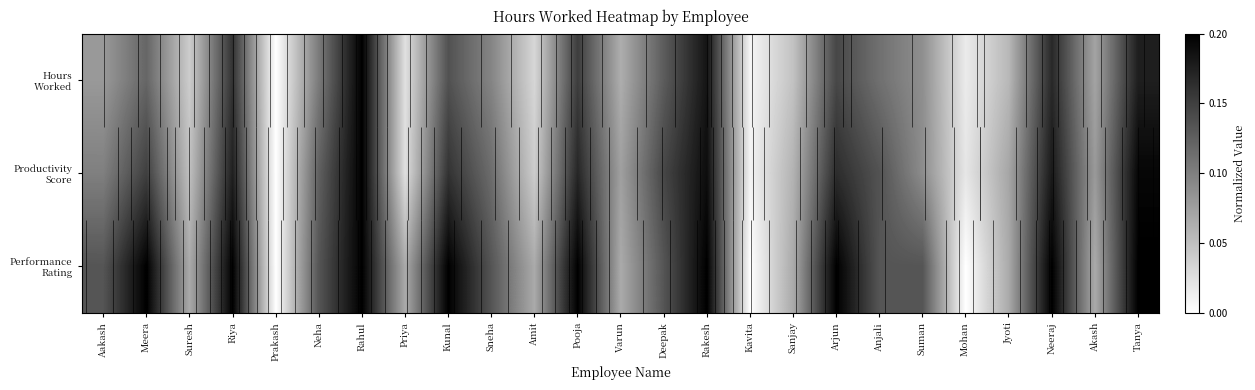

At which category is the sum across all series the highest?

Rahul